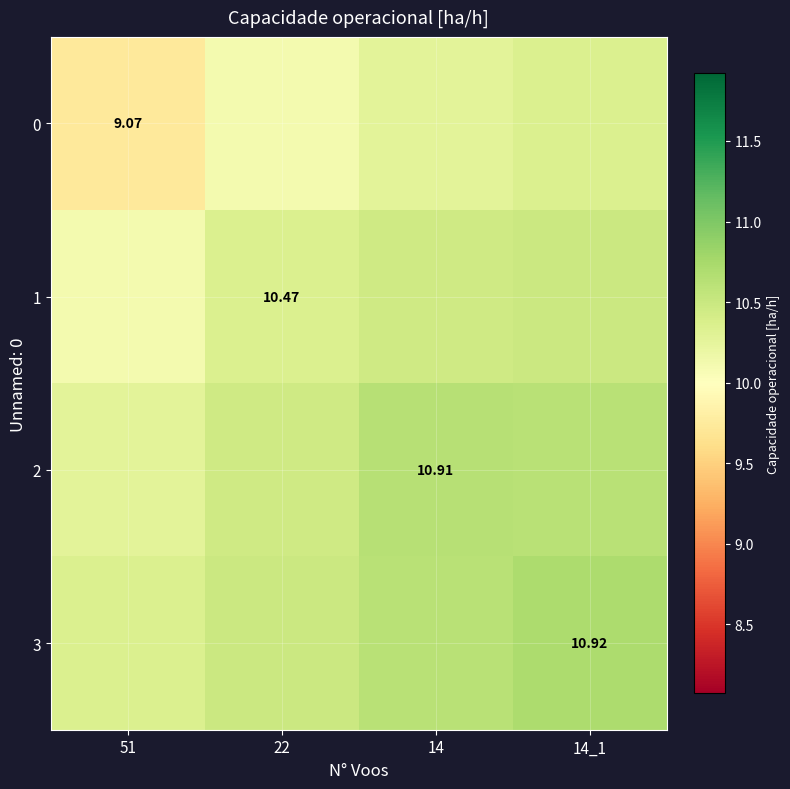

At which label does 0 reach its peak?

14_1